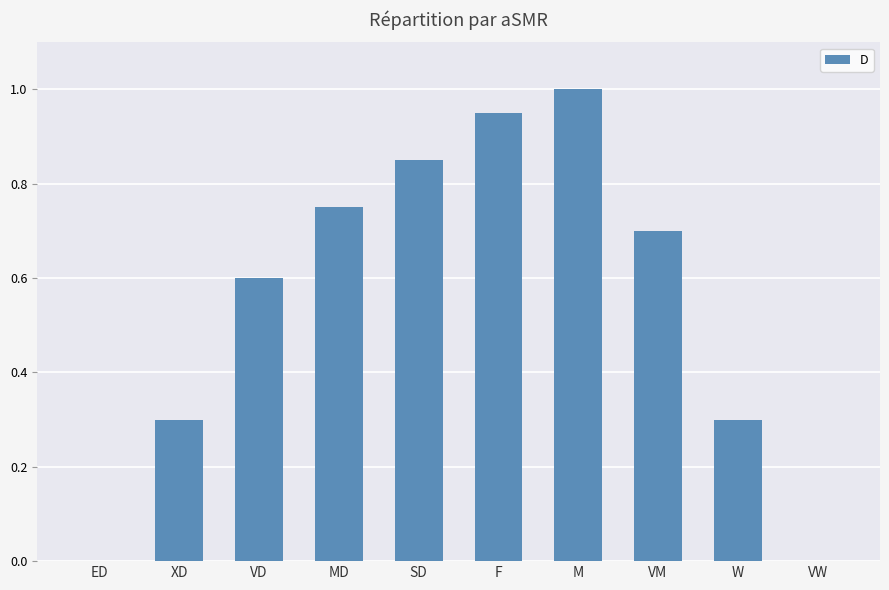

The chart shows a value of 0.1 at XD. True or false?

False